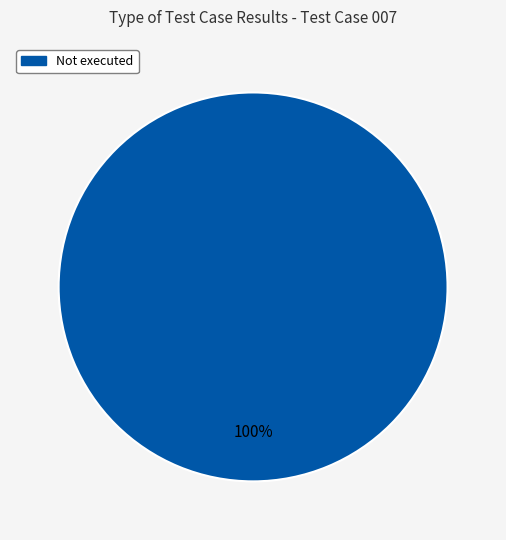

Is there a majority slice in this chart?

Yes